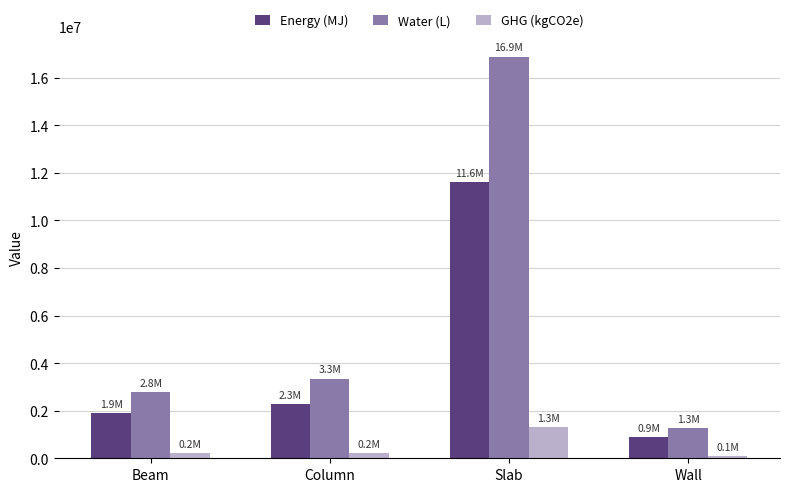

At which category is the sum across all series the highest?

Slab